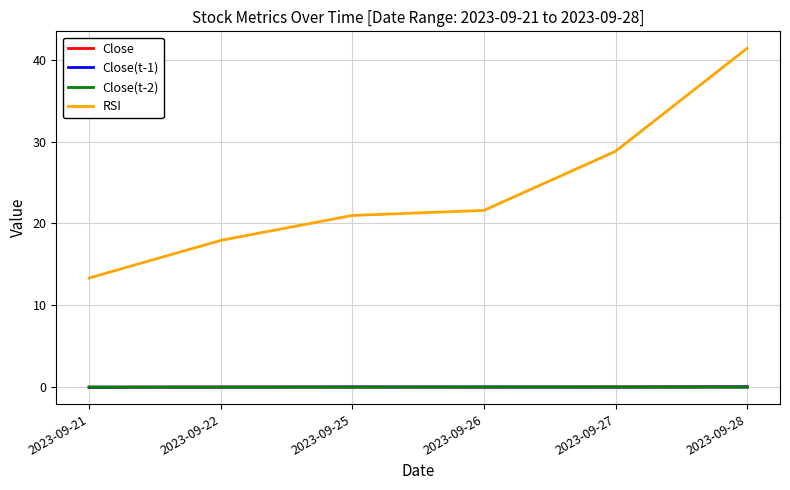

What is the total value across all series at 2023-09-21?

13.3